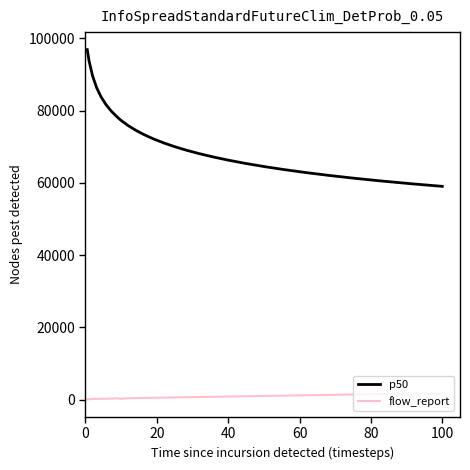

What is the difference between the maximum and minimum values in the p50 series?

37867.5